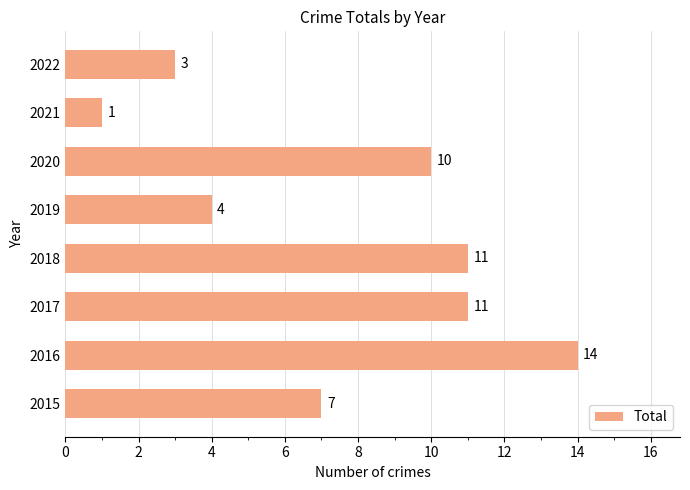

The chart shows a value of 11 at 2017. True or false?

True